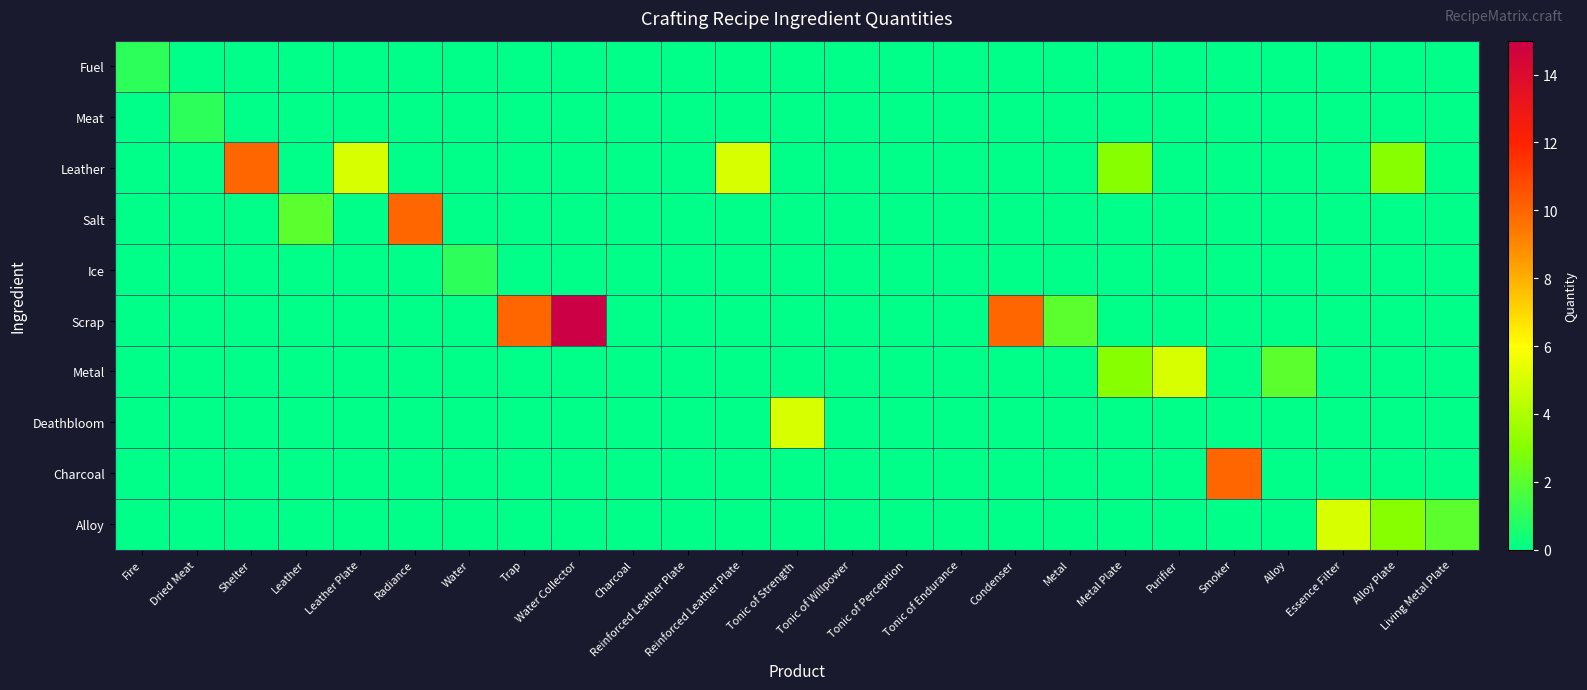

Which label corresponds to the largest value in the chart?

Water Collector